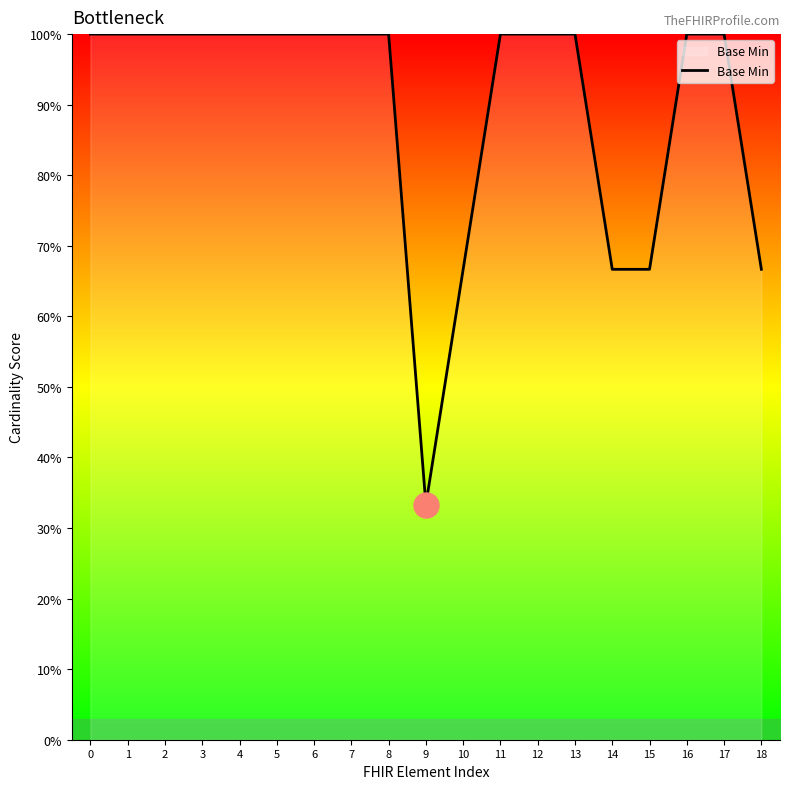

What is the change in value from 6 to 14?

-33.3